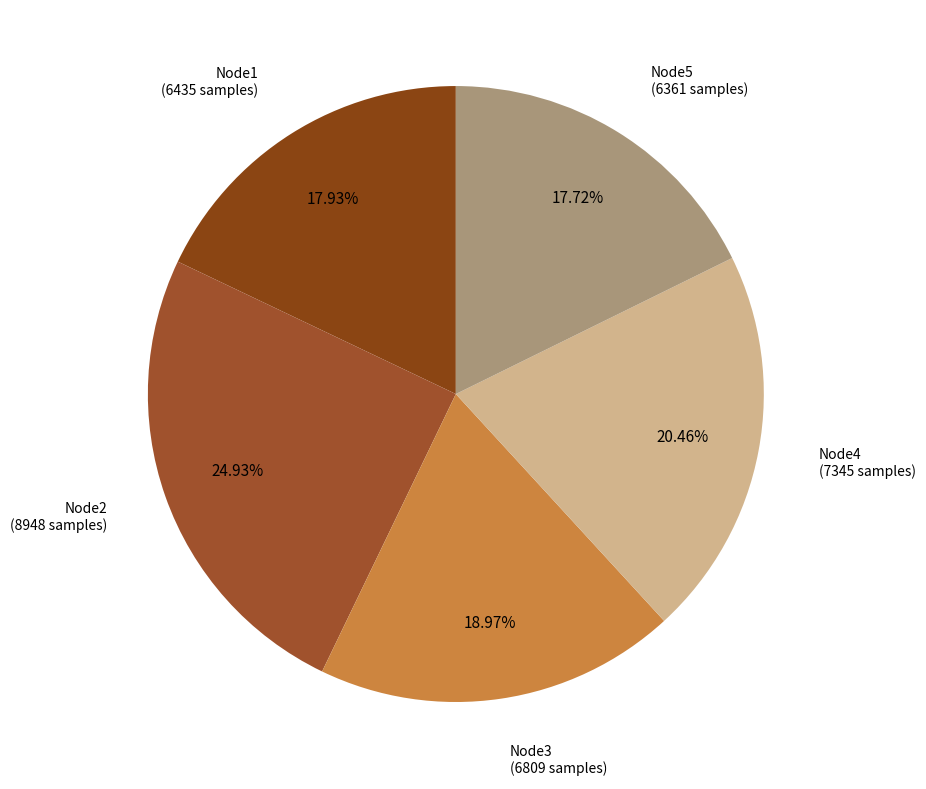

Which category has the biggest portion of the pie?

Node2